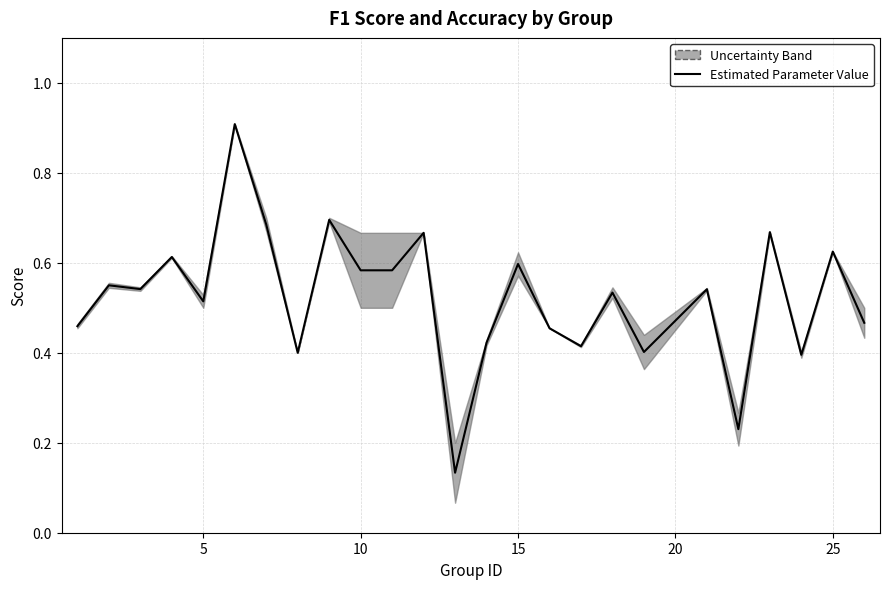

Reading right to left, transcribe all the data shown in this chart.

0.5	0.6	0.4	0.7	0.2	0.5	0.4	0.5	0.4	0.5	0.6	0.4	0.1	0.7	0.6	0.6	0.7	0.4	0.7	0.9	0.5	0.6	0.5	0.6	0.5